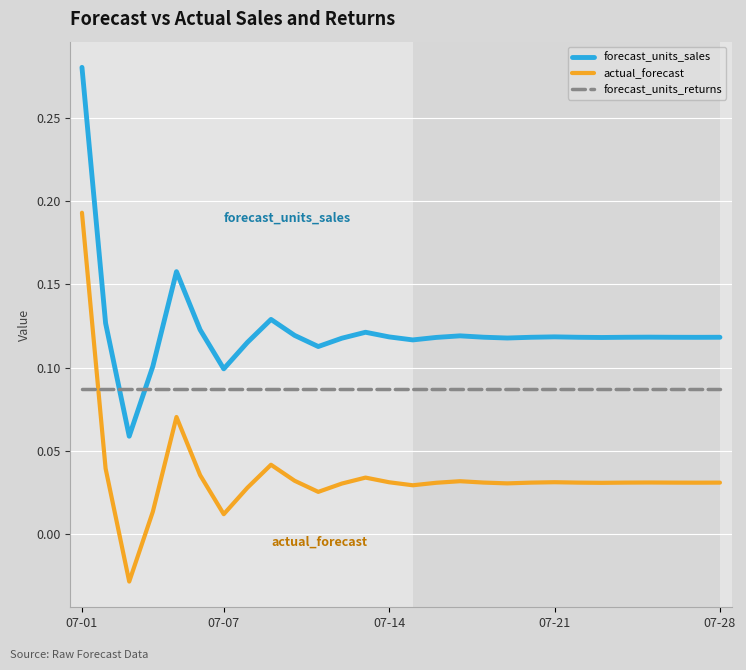

Rank the series by their maximum value, from lowest to highest.

forecast_units_returns, actual_forecast, forecast_units_sales